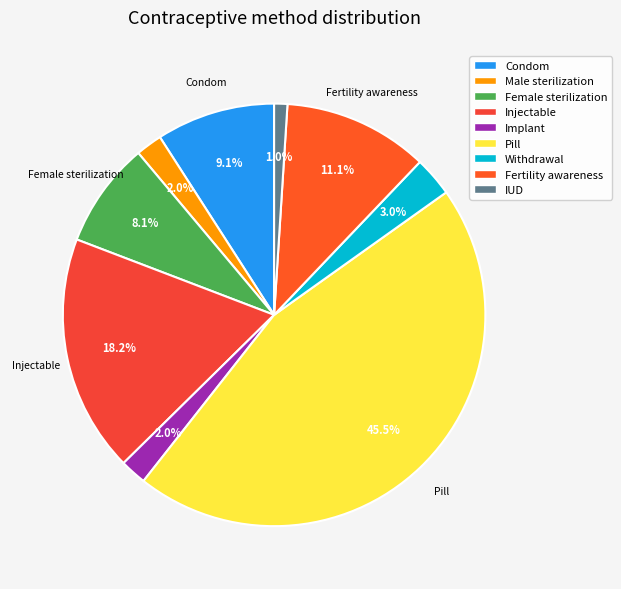

How many segments does this pie chart have?

9